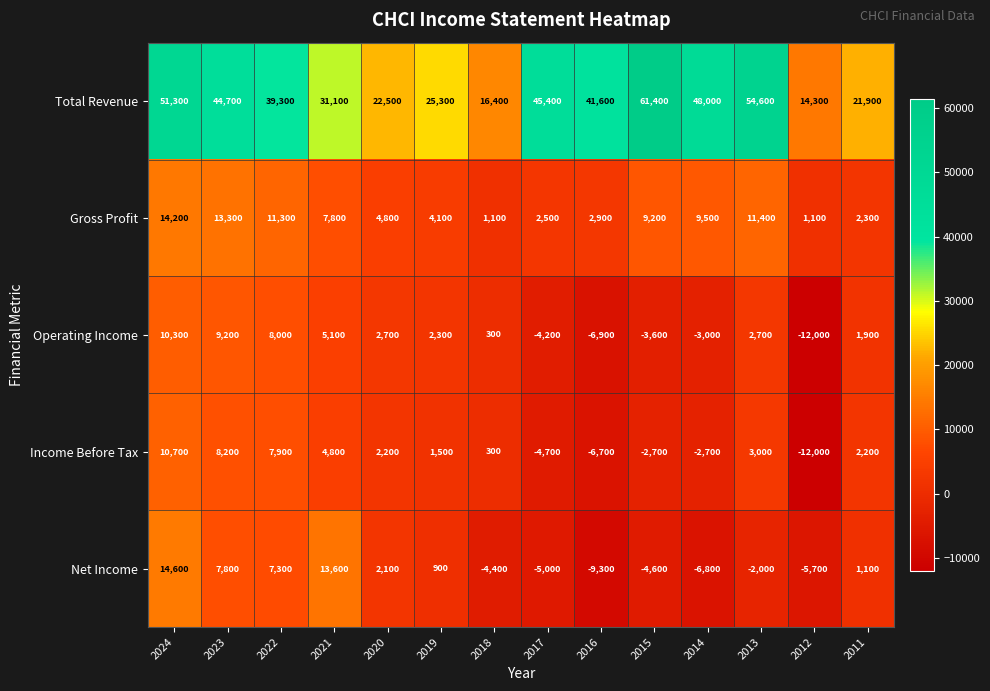

What is the spread (max minus min) of values at 2012?

26300